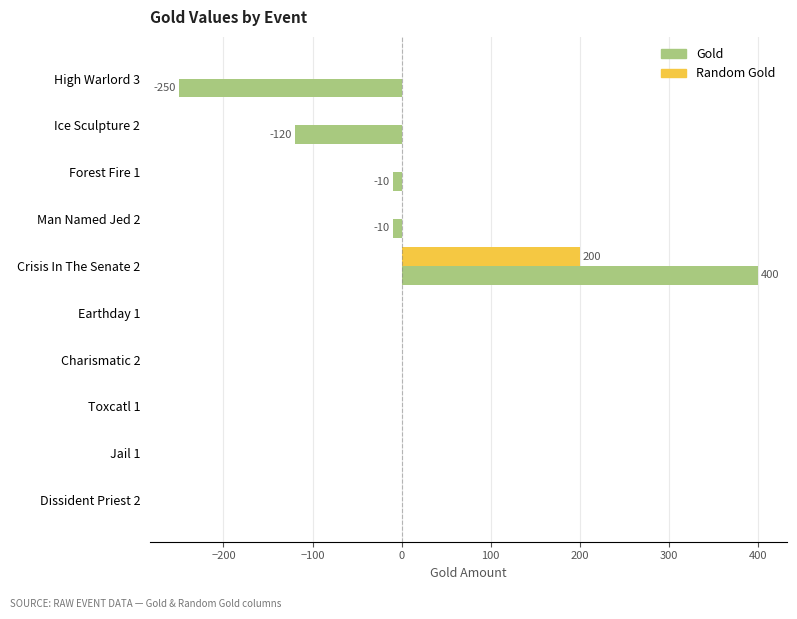

The value of Gold at Earthday 1 is 375. True or false?

False